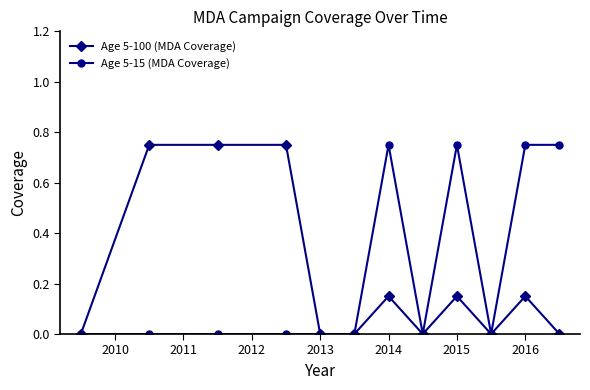

True or false: Age 5-15 (MDA Coverage) has more than 0 points higher than both neighbors.

True